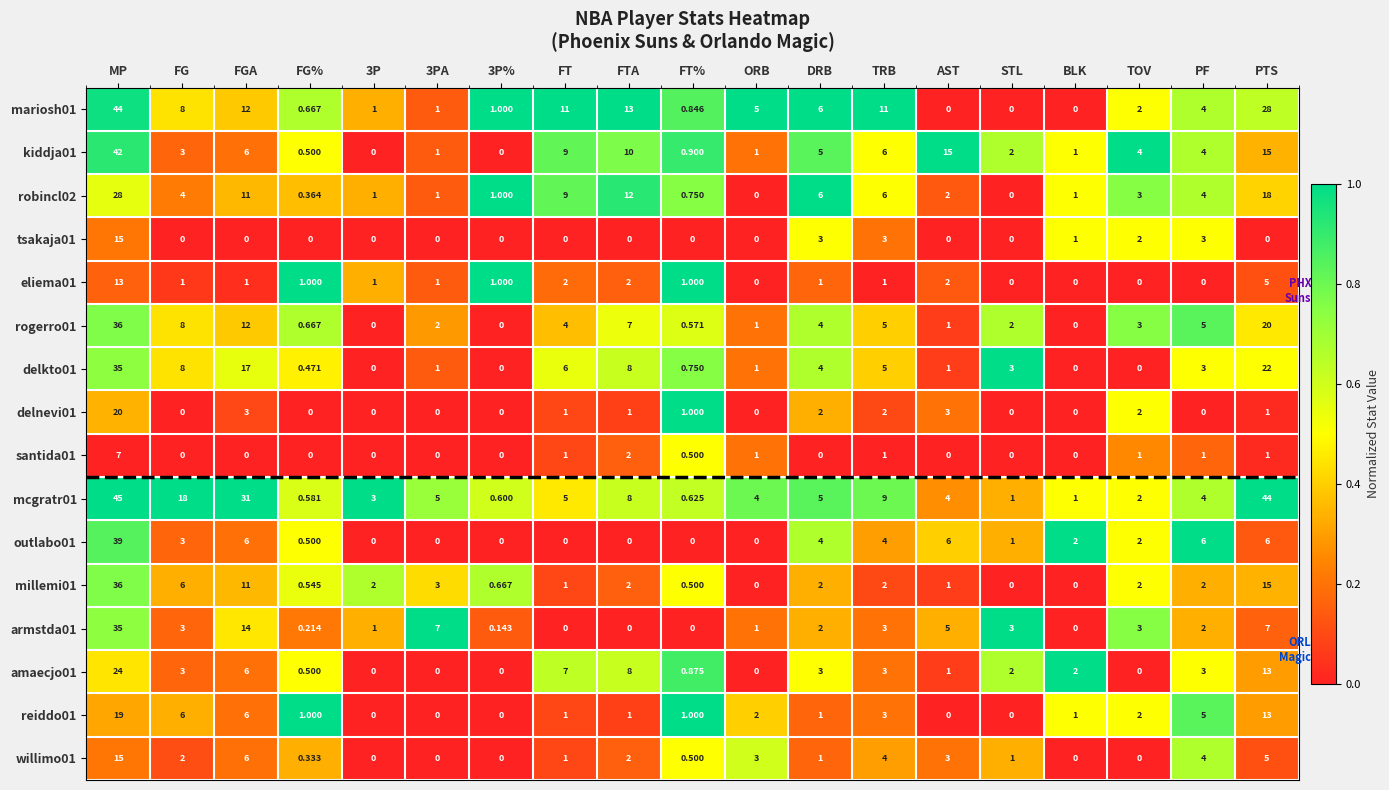

What is the total value across all series at FT%?

9.8